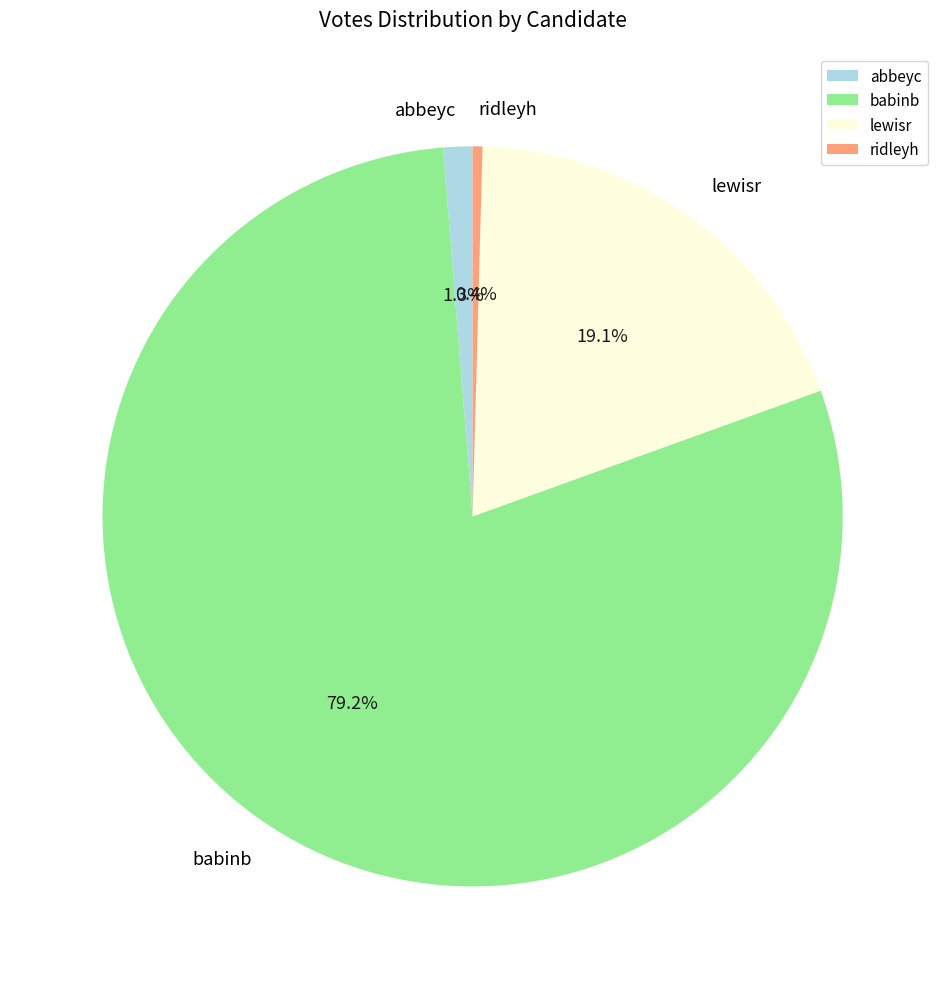

To the nearest percent, what percentage of the pie is abbeyc?

1%